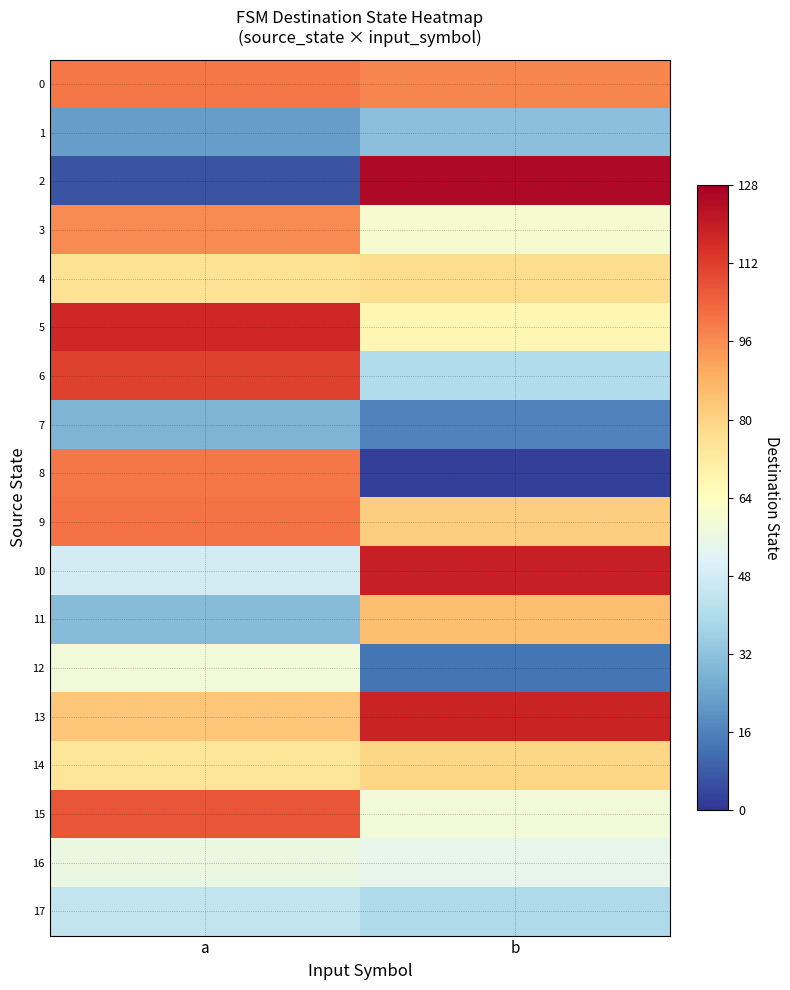

Which series has the largest range (max minus min)?

2